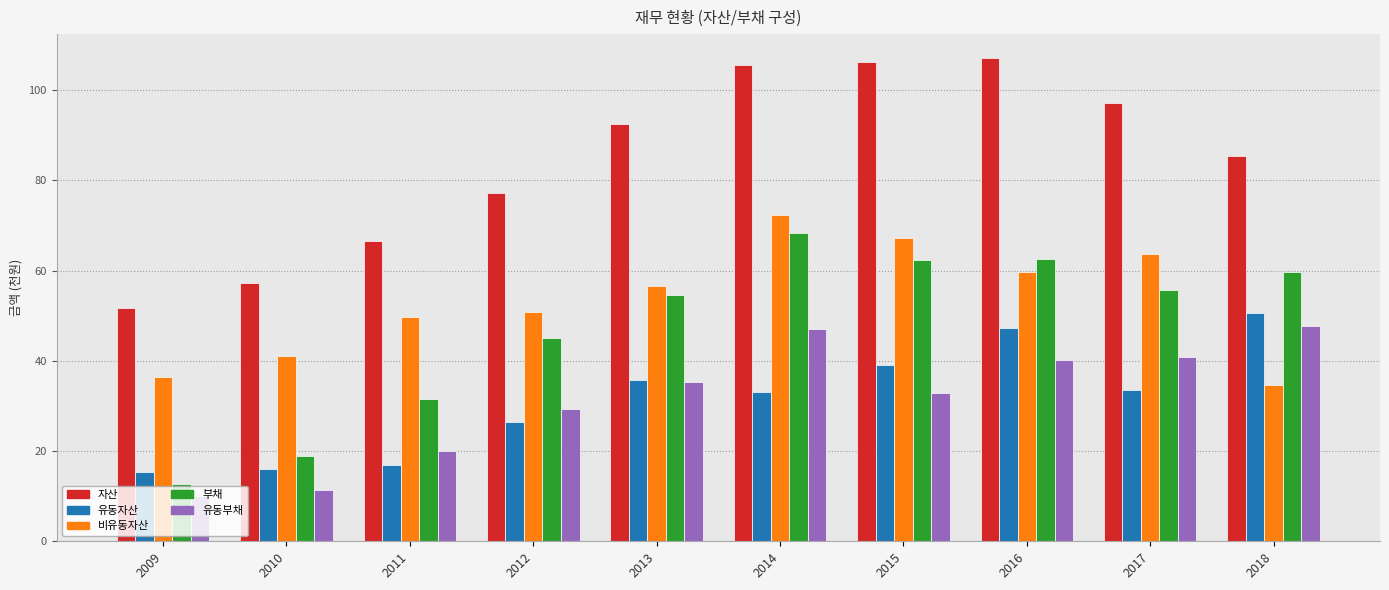

What is the value of the 유동자산 bar at the 3rd from the left?

16.9